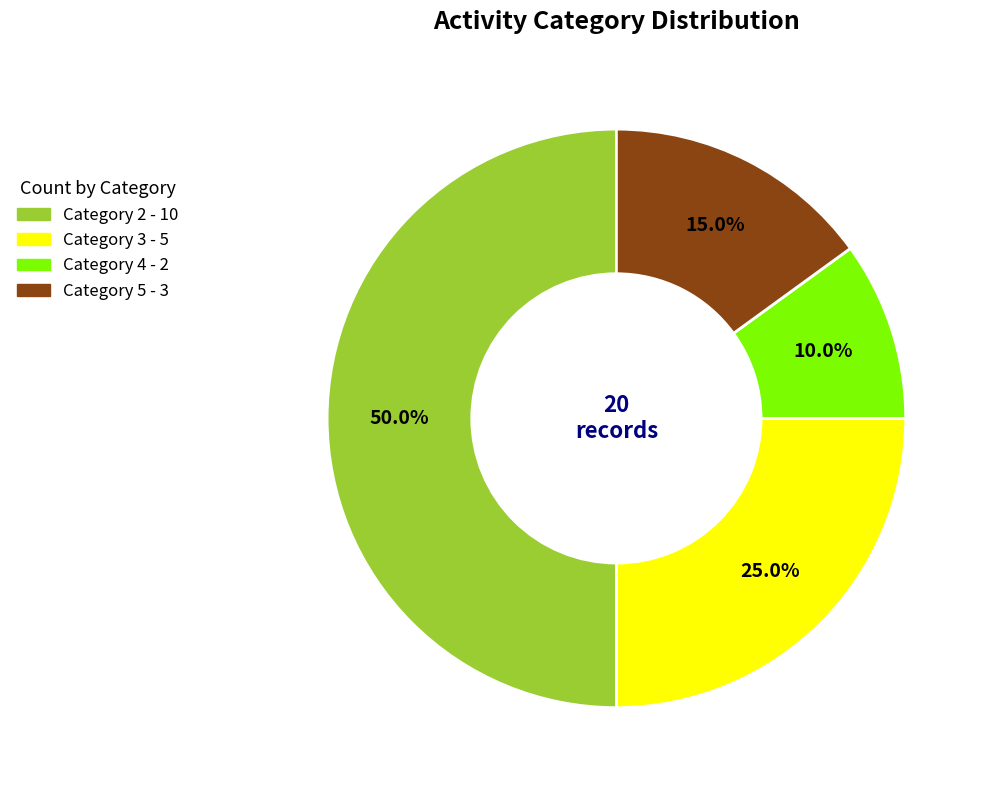

To the nearest percent, what is the combined percentage of Category 2 and Category 4?

60%